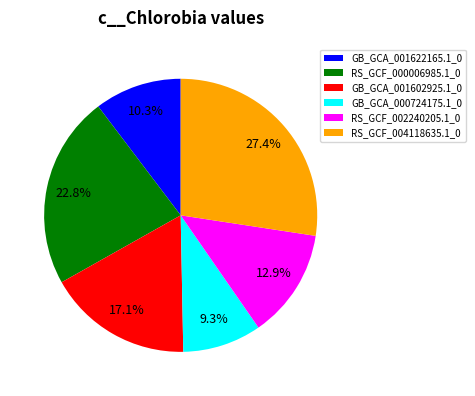

Which slice is the largest?

RS_GCF_004118635.1_0